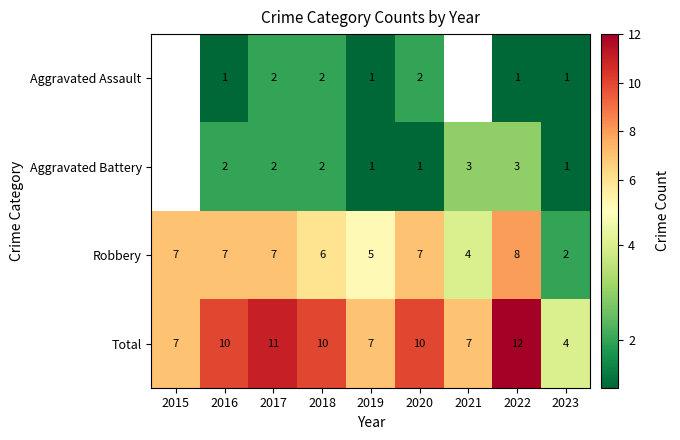

Which series has the largest total across all categories?

Total